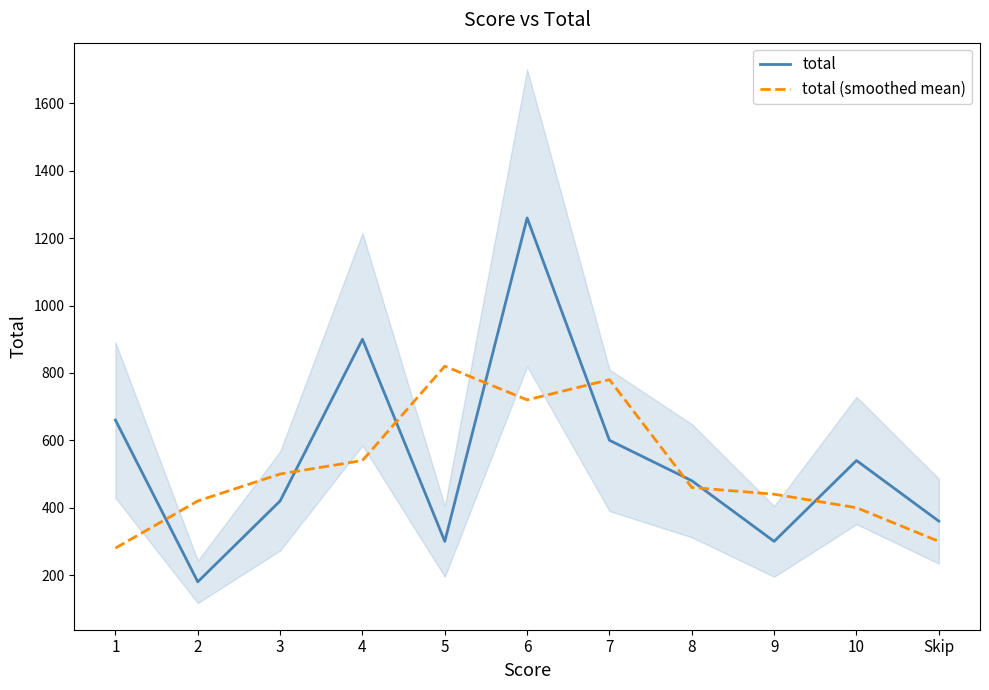

How many lines are shown in the chart?

2